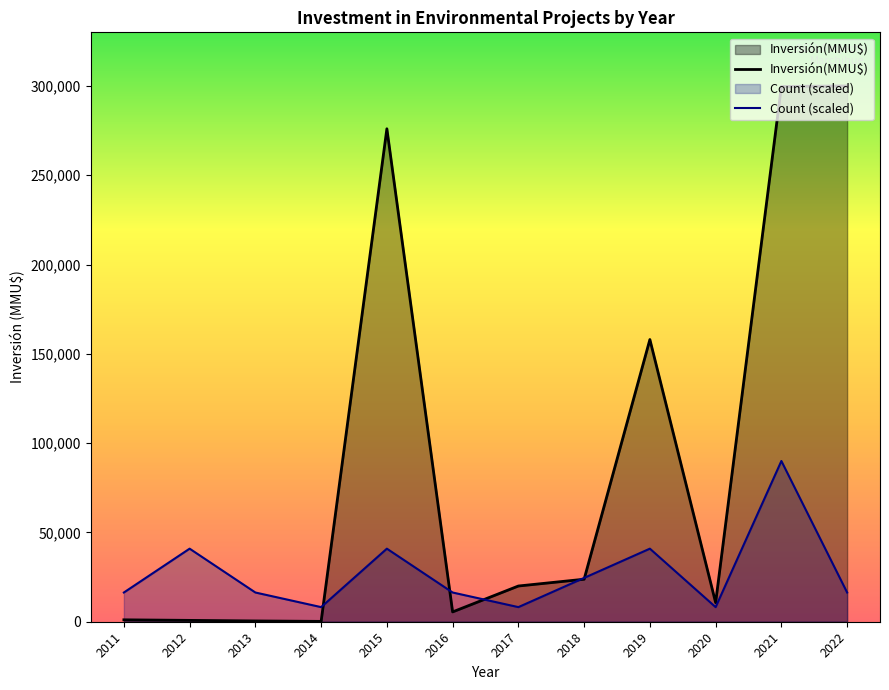

What is the total value across all series at 2012?

41668.1